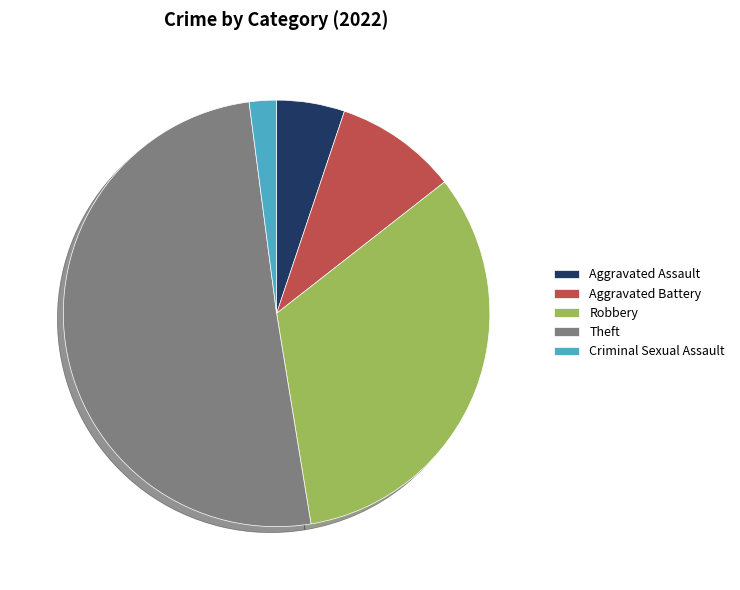

What is the ratio of the value at Robbery to the value at Theft?

0.7